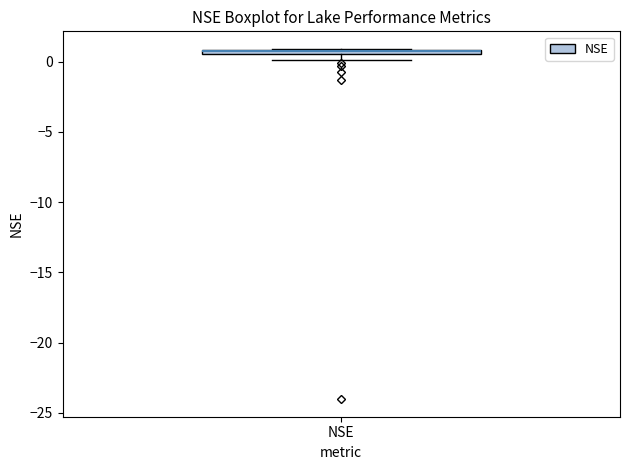

Where is the lower edge of the box for NSE on the y-axis? The values are not printed on the chart, so give them approximately, as read against the axis.

0.5